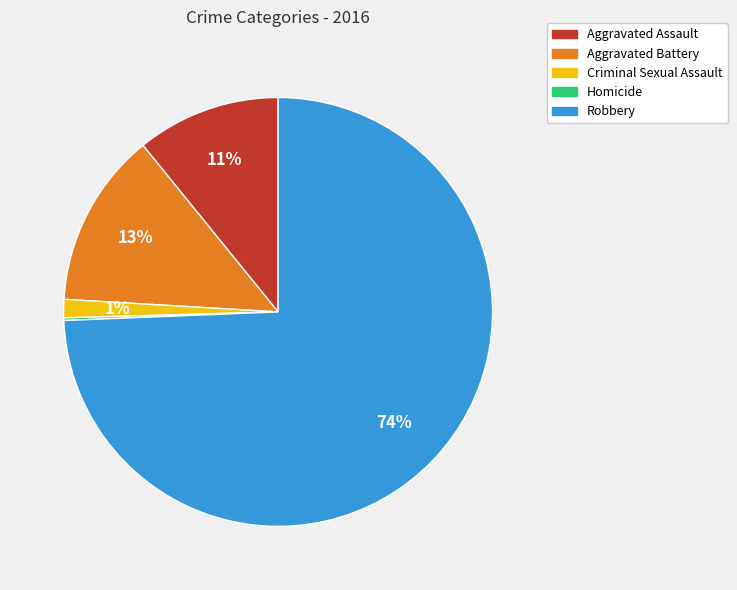

The Aggravated Assault slice represents 11% of the pie. True or false?

True